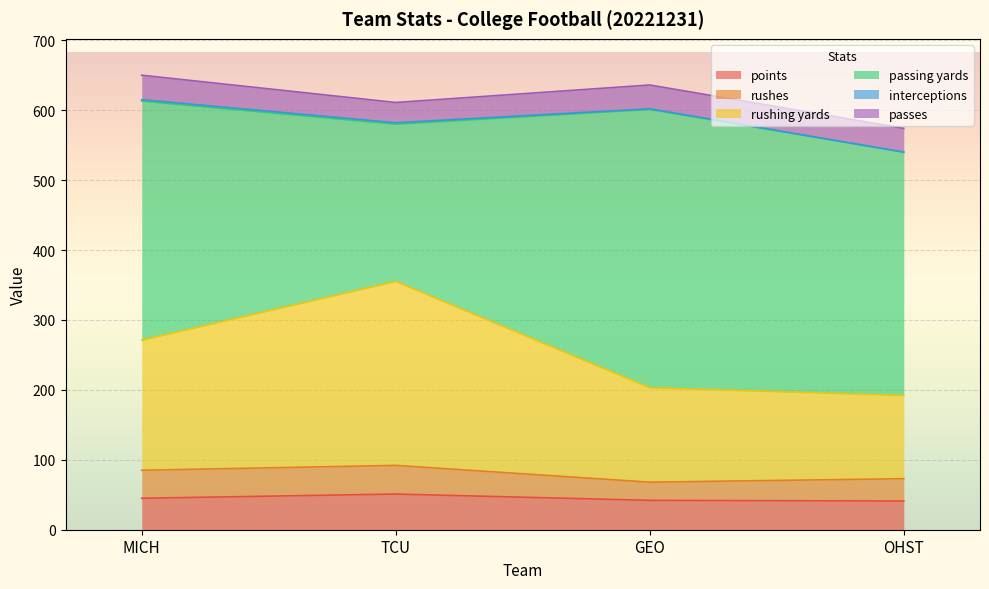

What is the label of the 4th point from the right?

MICH